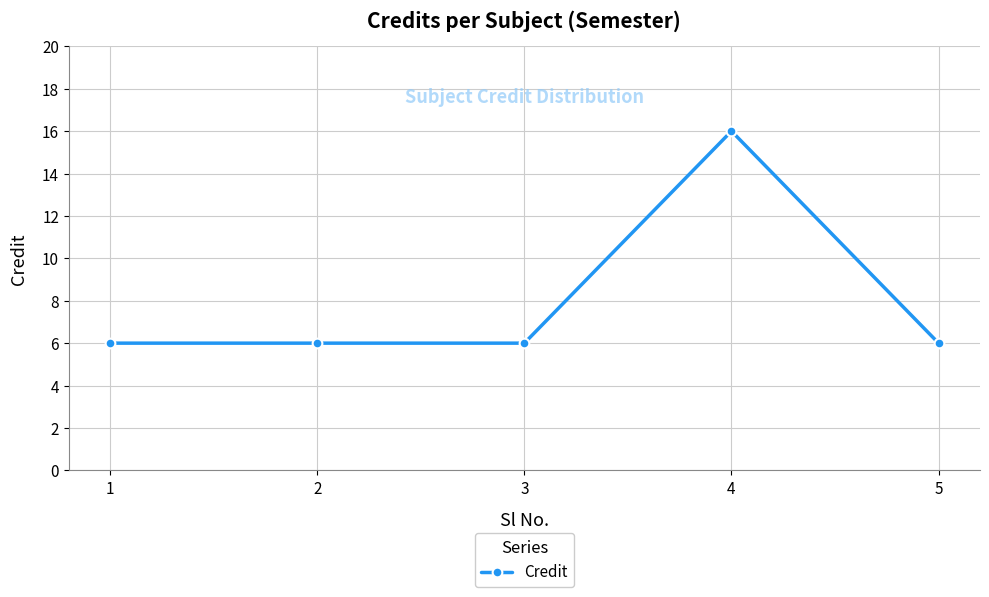

Read the value at 4, to the nearest 10.

20